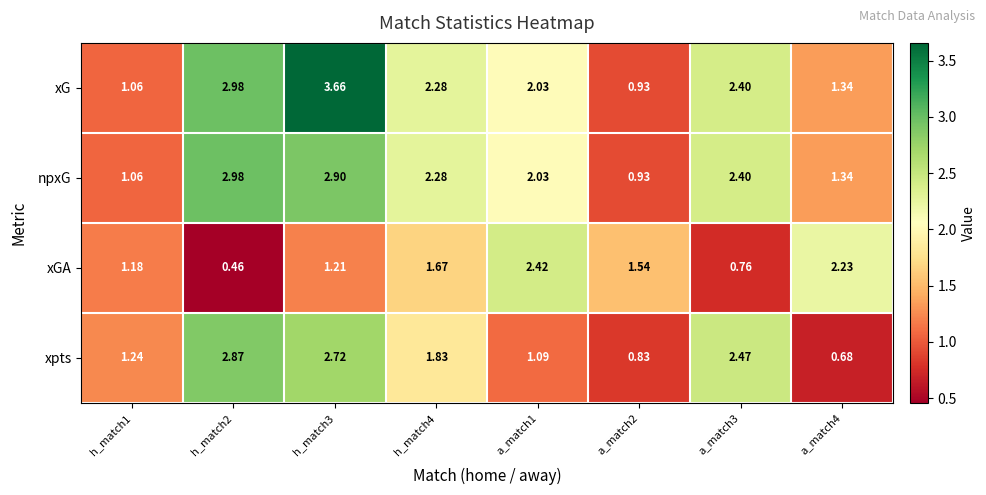

Rank the series by their maximum value, from highest to lowest.

xG, npxG, xpts, xGA